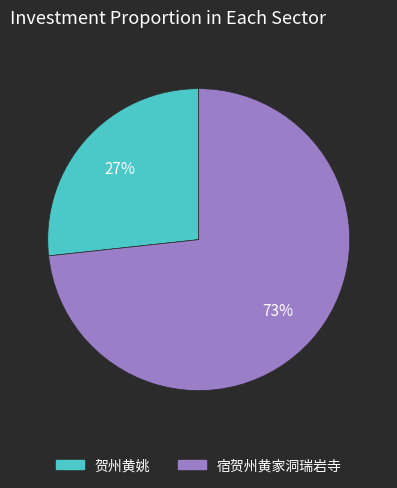

The 宿贺州黄家洞瑞岩寺 slice represents 73% of the pie. True or false?

True